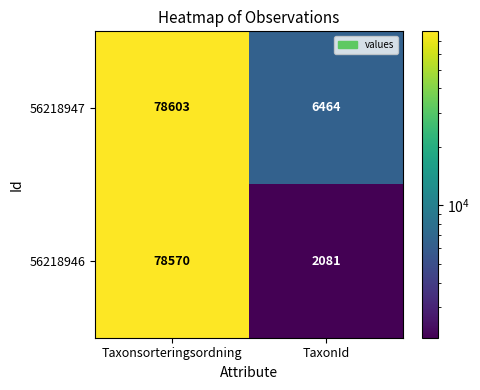

What is the difference between the maximum and minimum values in the 56218946 series?

76489